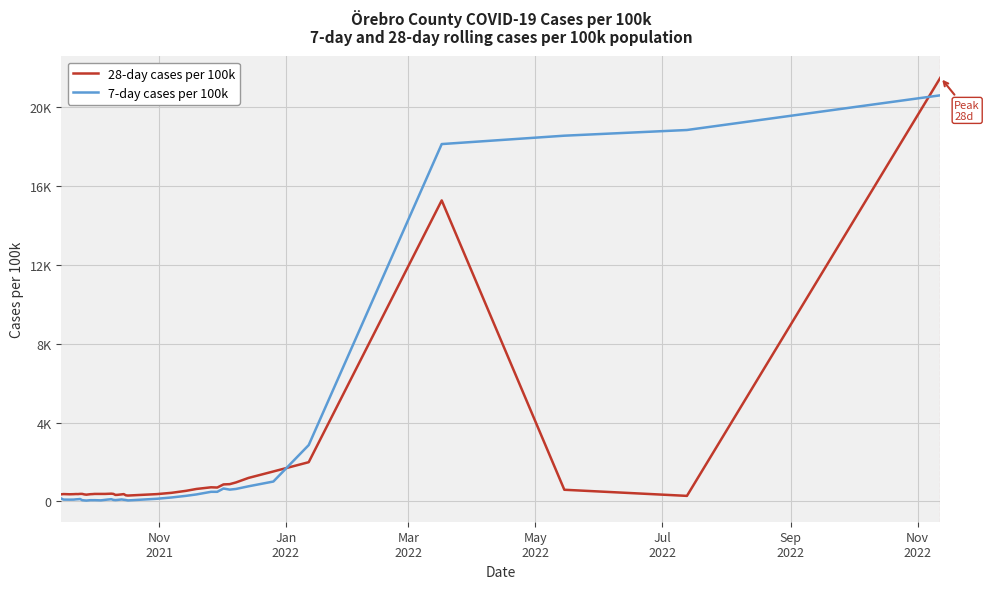

Does the chart have visible grid lines?

Yes